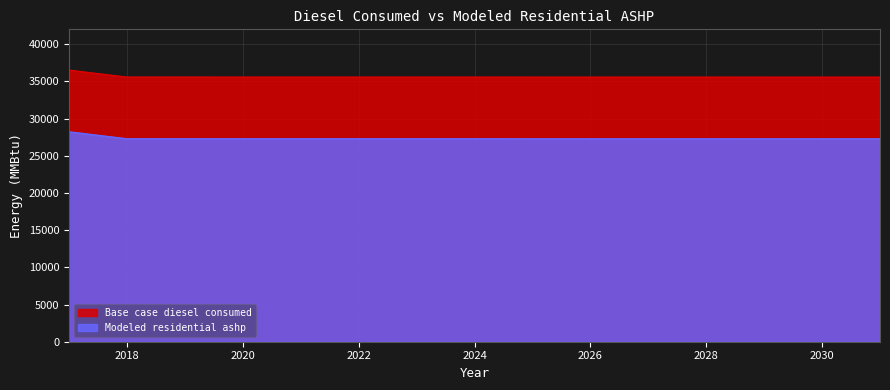

Reading right to left, extract all data points from this chart.

Base case diesel consumed: 35576.0	35577.0	35577.0	35578.0	35578.0	35579.0	35579.0	35580.0	35580.0	35580.0	35580.0	35580.0	35581.0	35581.0	36514.0
Modeled residential ashp: 27284.9	27285.9	27285.9	27286.9	27286.9	27287.9	27287.9	27288.9	27288.9	27288.9	27288.9	27288.9	27289.9	27289.9	28222.9